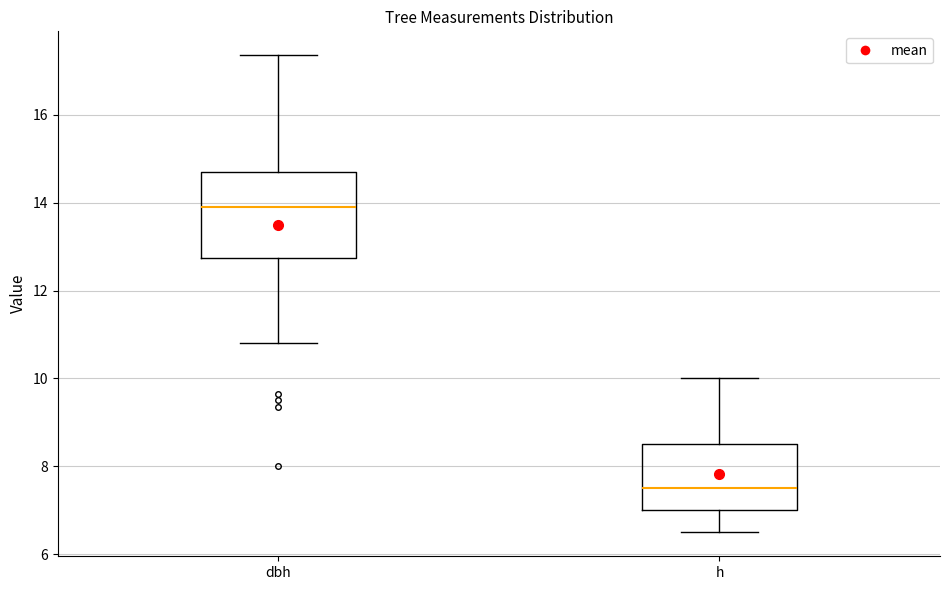

Reading left to right, read every box against the y-axis: the position of its median line, the range the box covers, and the ends of its whiskers. The values are not printed on the chart, so give them approximately, as read against the axis.

dbh: median 14.0, box 12.8 to 14.8, whiskers 10.8 to 17.4
h: median 7.6, box 7.0 to 8.6, whiskers 6.6 to 10.0